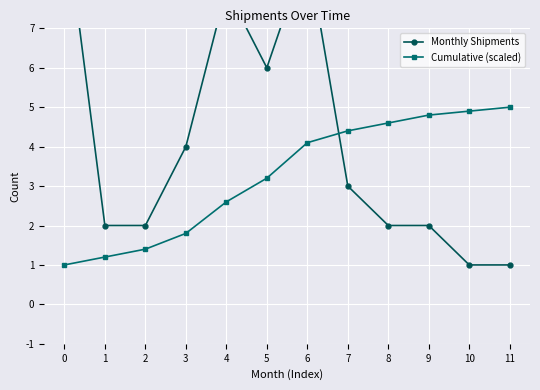

At which label does Cumulative (scaled) first exceed 4?

6